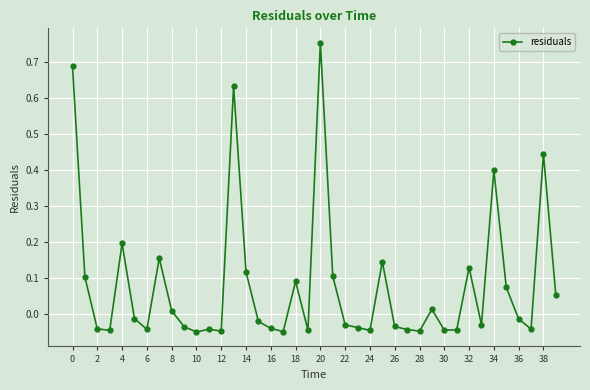

True or false: there are more than 1 points higher than both neighbors.

True